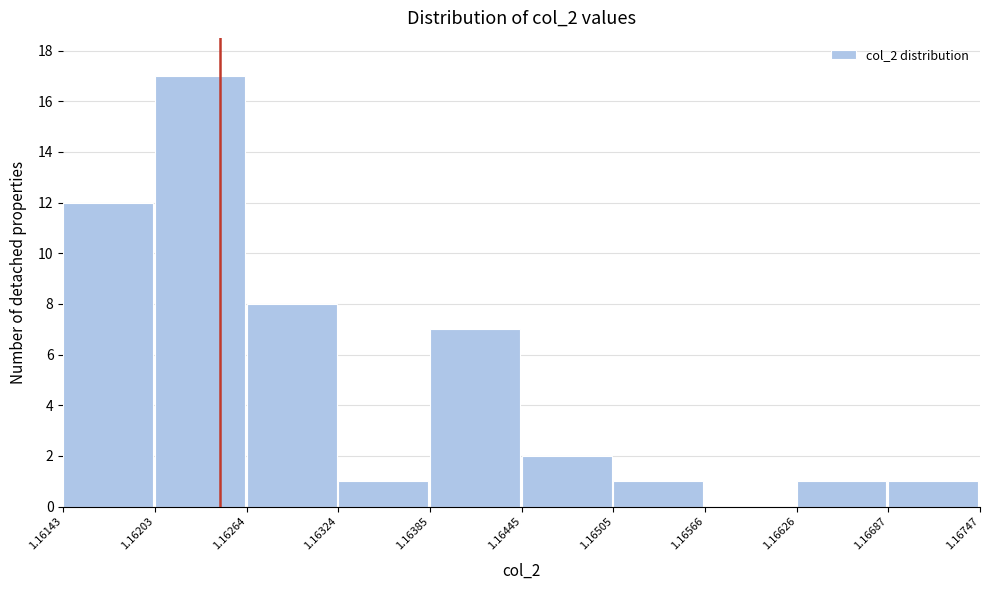

Reading left to right, transcribe this chart: for each bar, give the range it covers on the x-axis and its height. The values are not printed on the chart, so give them approximately, as read against the axis.

1.16143 to 1.16203: 12
1.16203 to 1.16264: 17
1.16264 to 1.16324: 8
1.16324 to 1.16385: 1
1.16385 to 1.16445: 7
1.16445 to 1.16505: 2
1.16505 to 1.16566: 1
1.16566 to 1.16626: 0
1.16626 to 1.16687: 1
1.16687 to 1.16747: 1